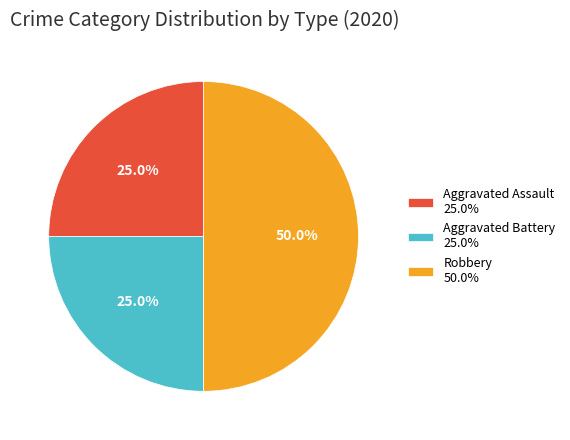

What portion of the pie excludes Aggravated Assault 25.0%?

75.0%